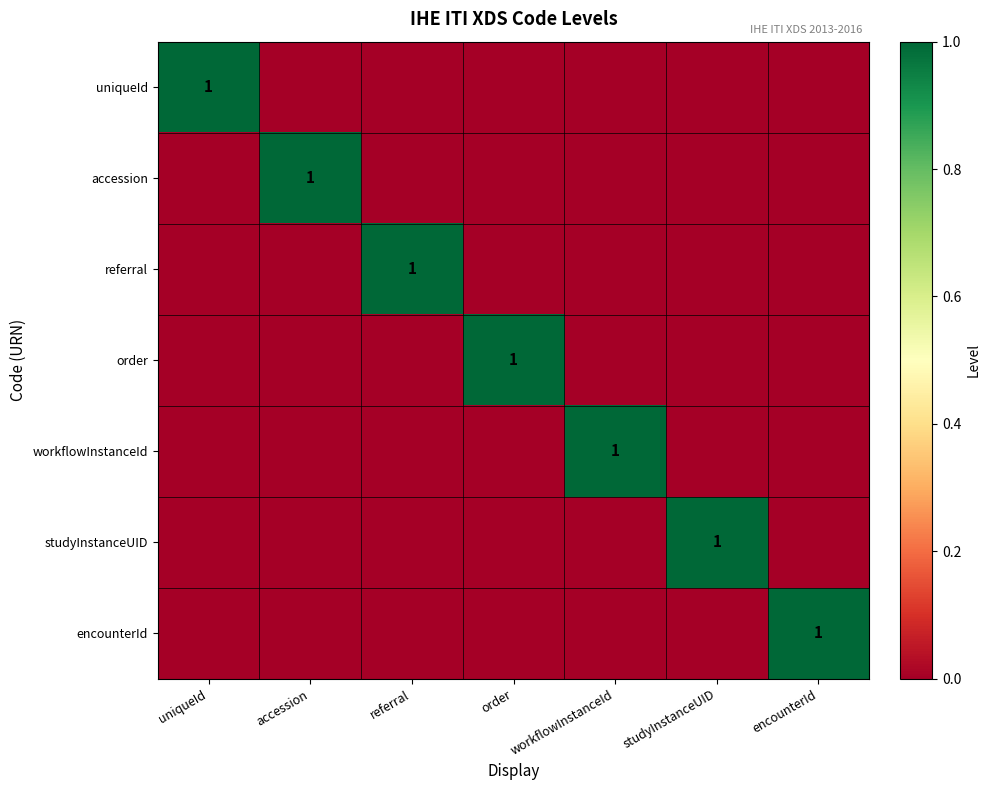

What is the maximum value shown in the chart?

1